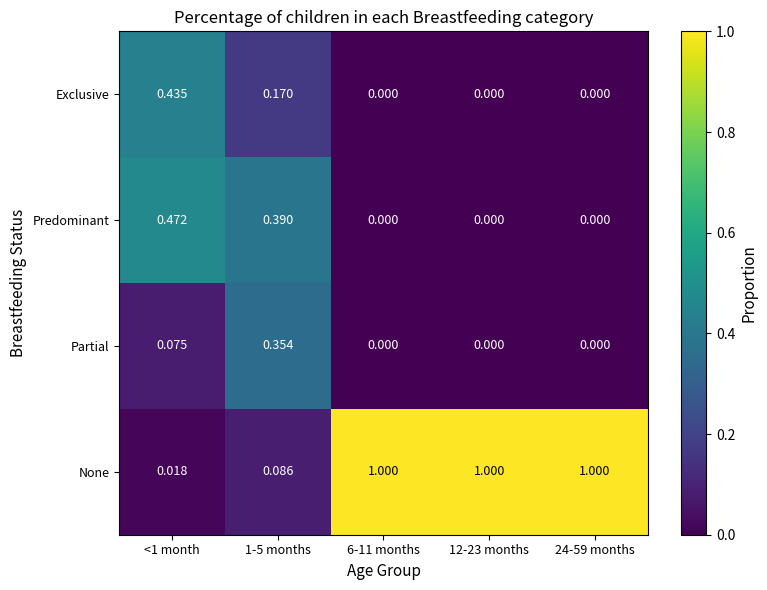

Rank the series at 1-5 months from highest to lowest value.

Predominant, Partial, Exclusive, None